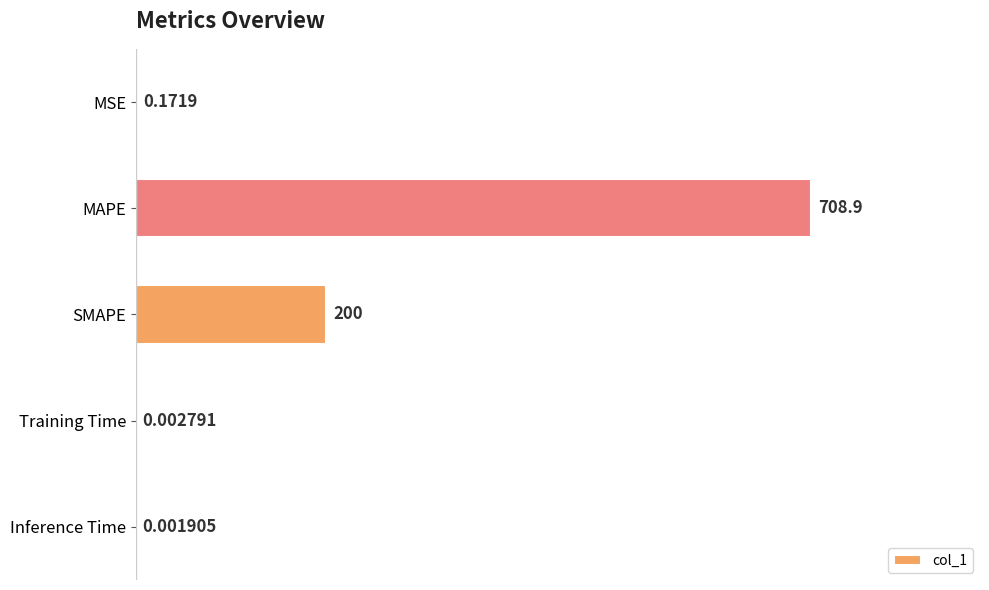

What is the sum of the values at MAPE and SMAPE?

908.9